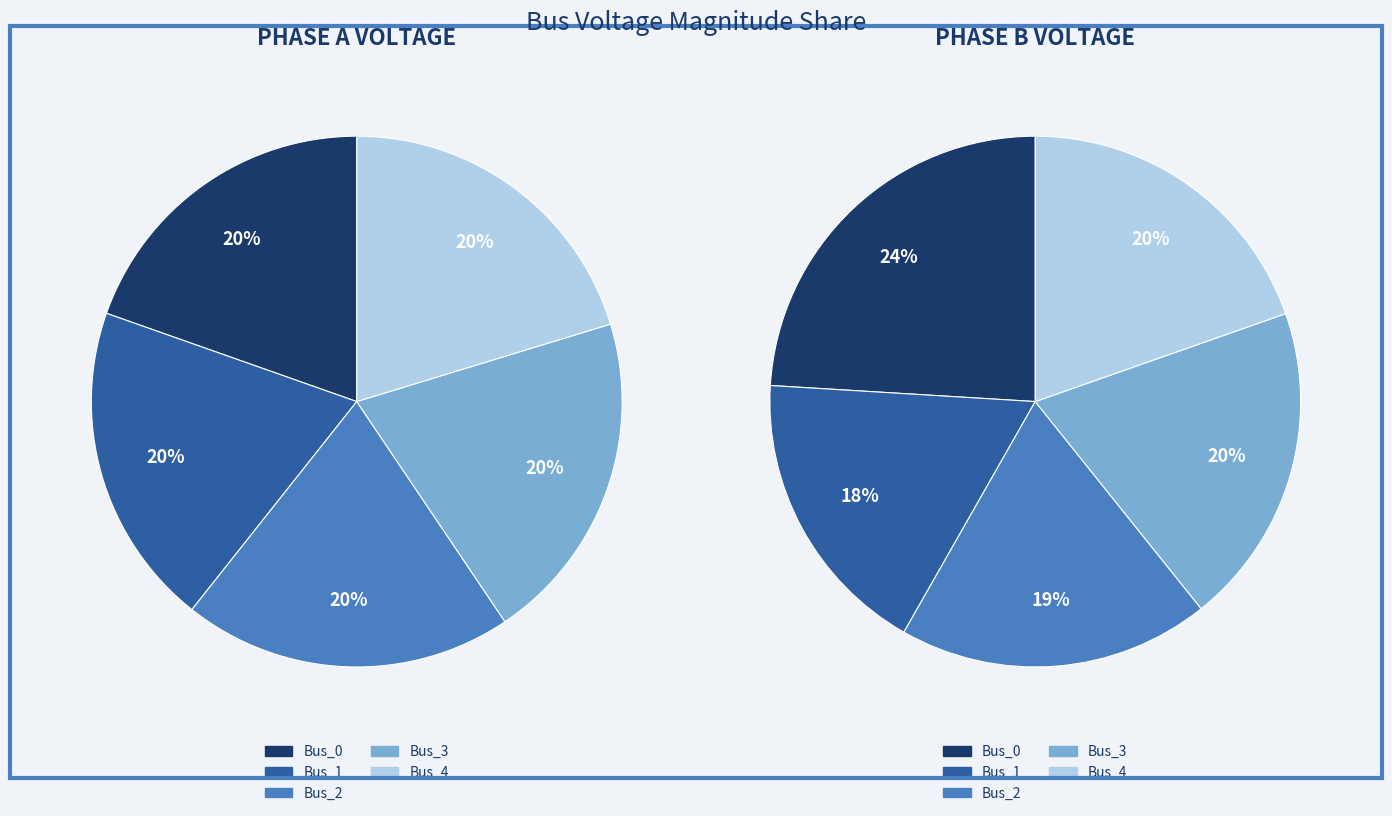

Does Bus_2 account for over 50% of the chart?

No